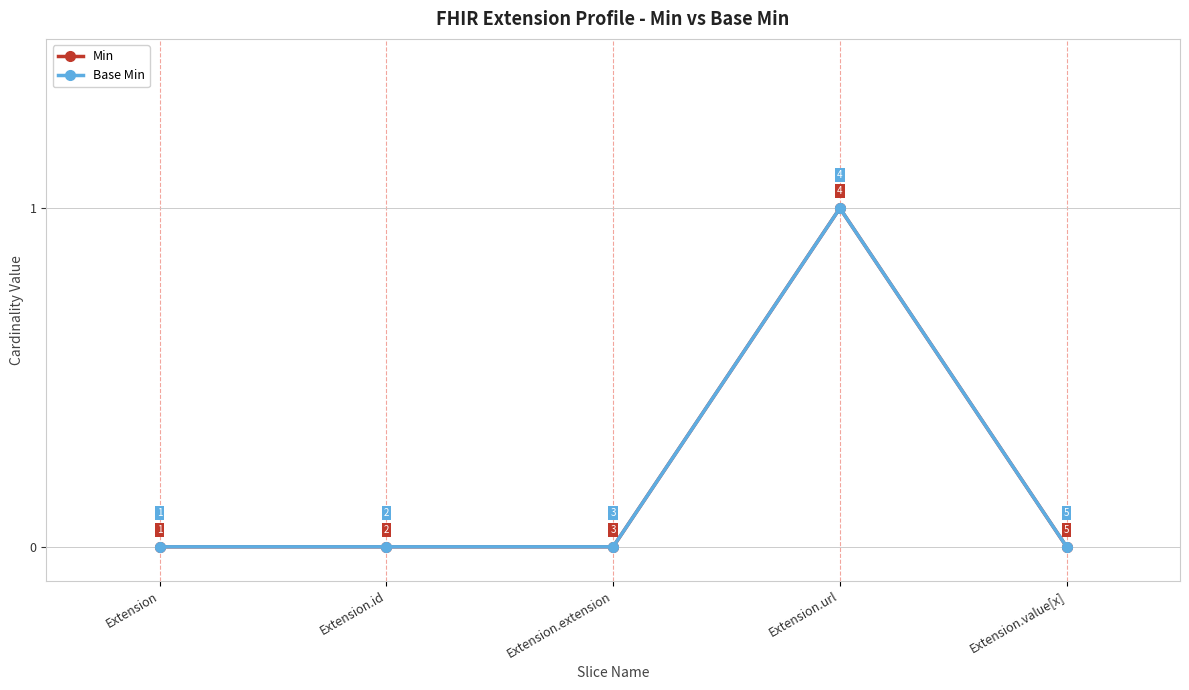

How many Min values are between 0 and 1?

5